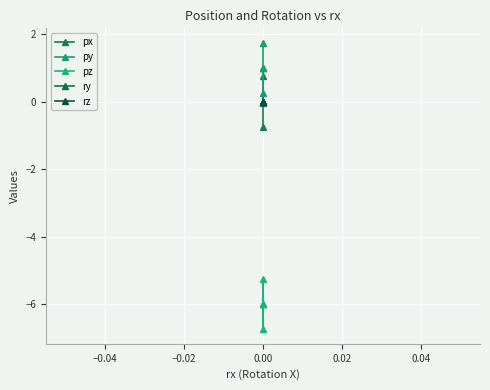

What are all the series names shown in the legend?

px, py, pz, ry, rz